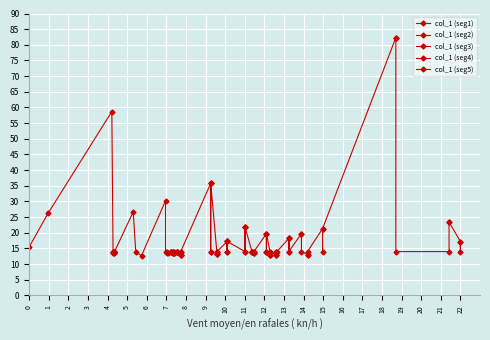

Rank the series at 19 from highest to lowest value.

col_1 (seg1), col_1 (seg5), col_1 (seg3), col_1 (seg2), col_1 (seg4)